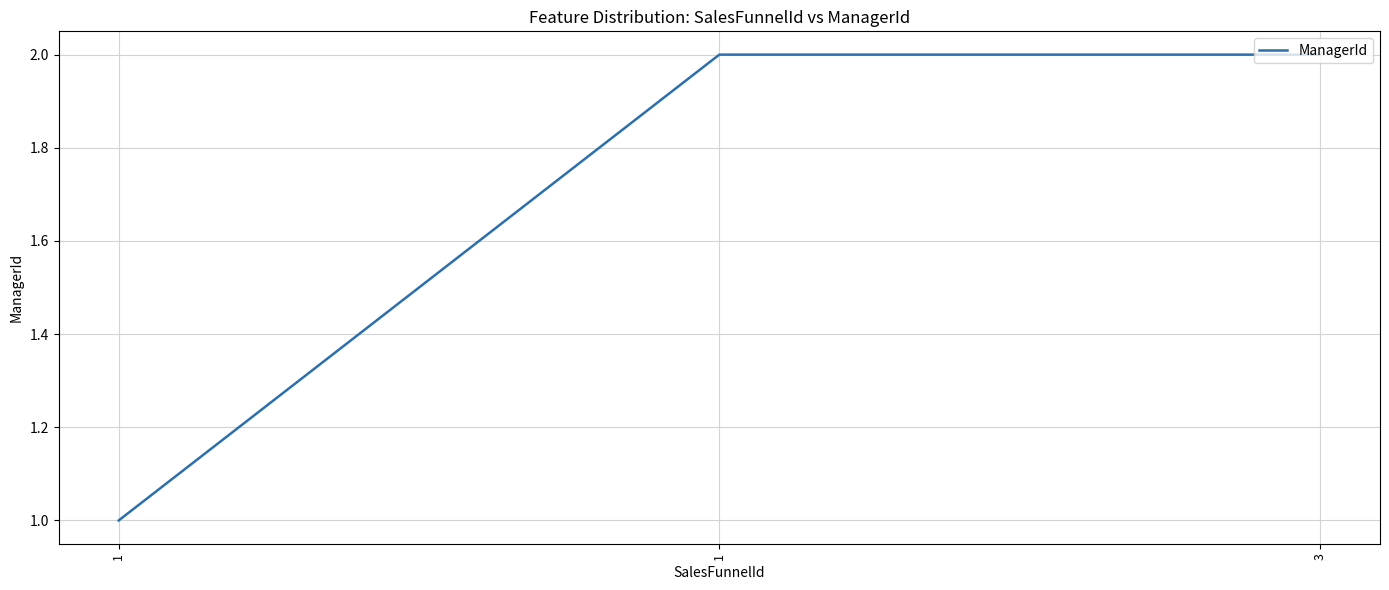

True or false: the data shows 2 at 1.

True